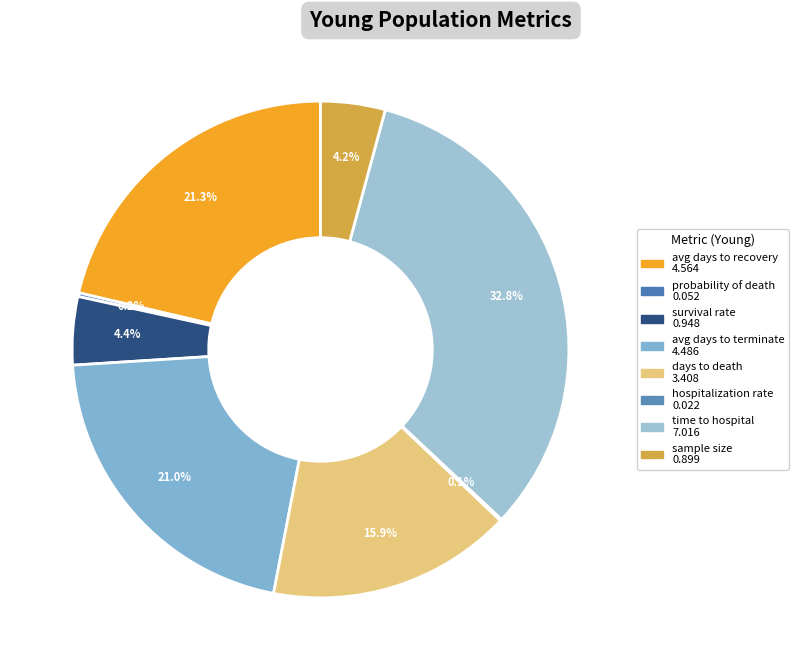

Is the sum of probability of death and sample size greater than half?

No